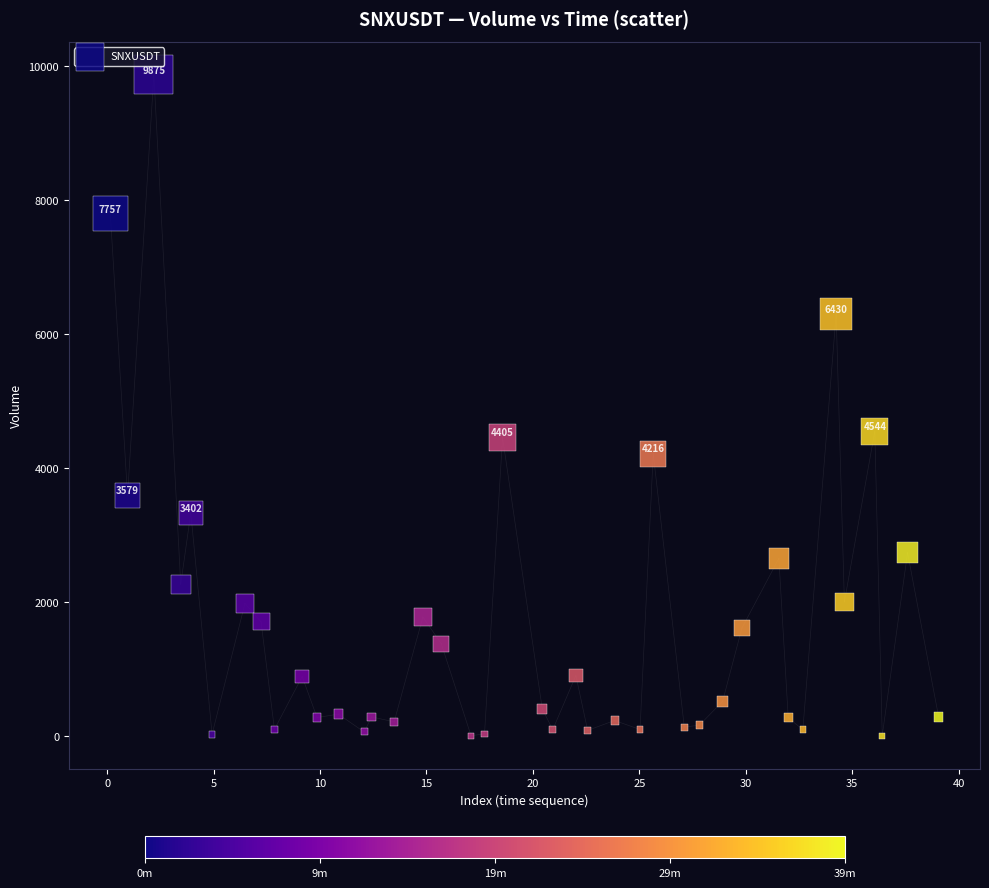

What is the range of Y values (max minus min)?

9867.7